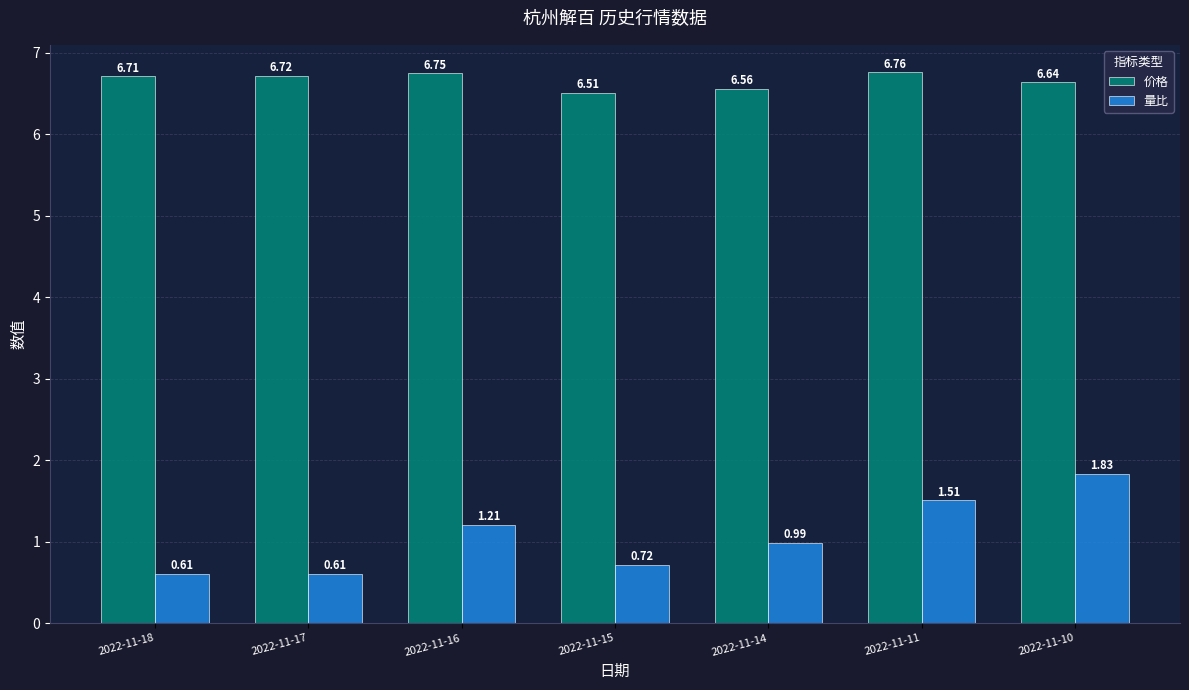

Is the value of 价格 at 2022-11-11 greater than the value of 量比 at 2022-11-15?

Yes